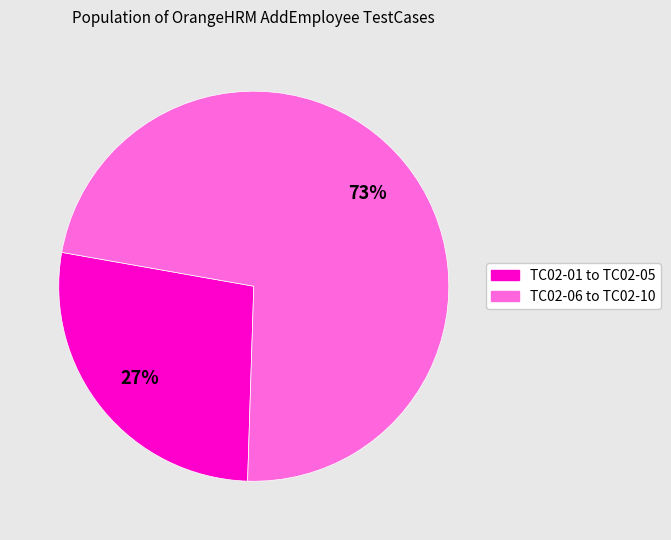

To the nearest percent, what is the average slice percentage?

50%